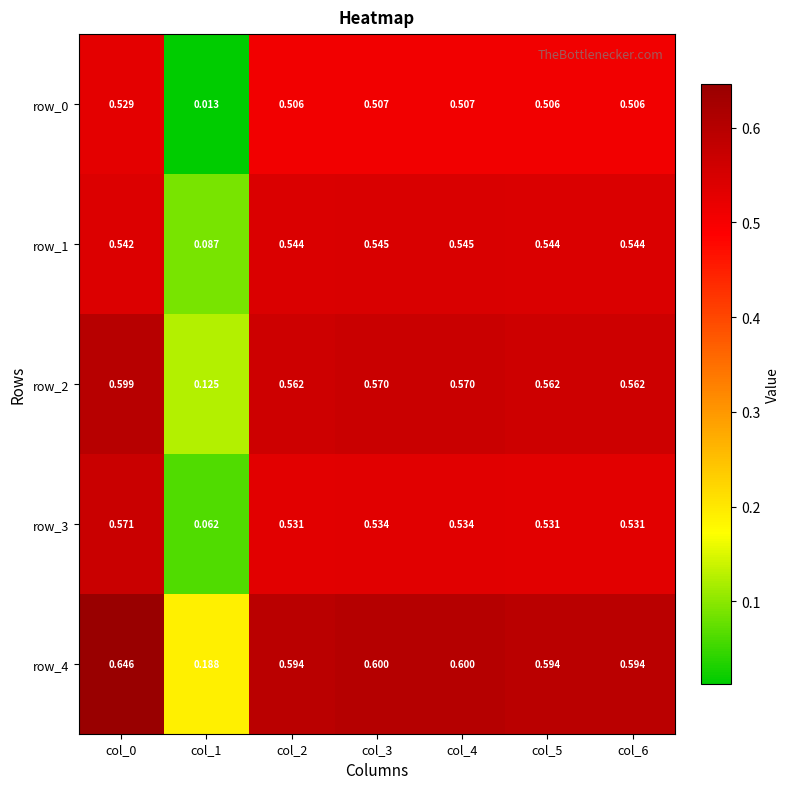

Is the value of row_3 at col_1 greater than the value of row_2 at col_0?

No